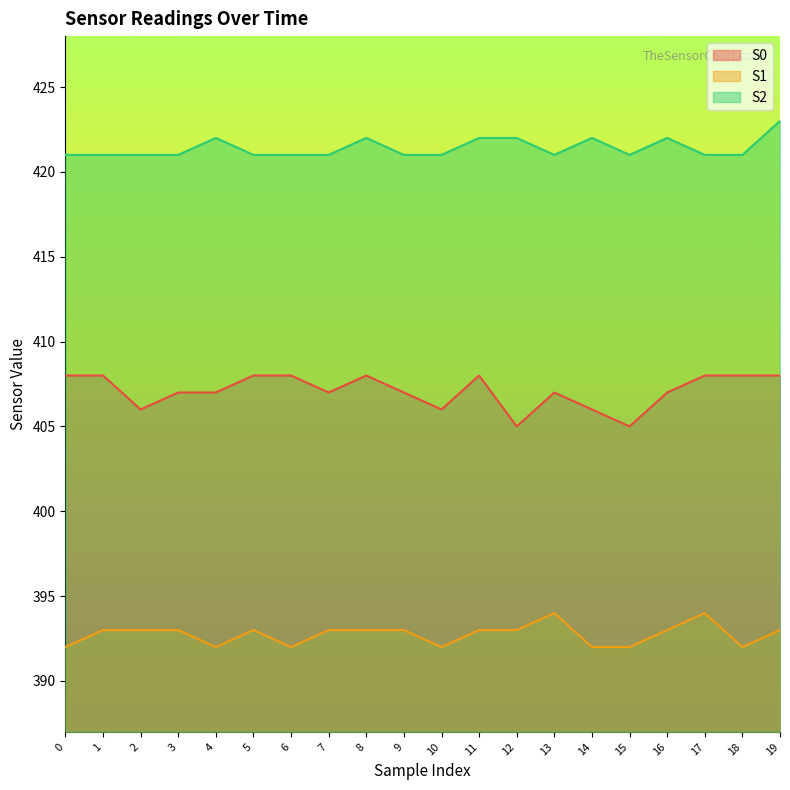

What are all the series names shown in the legend?

S0, S1, S2